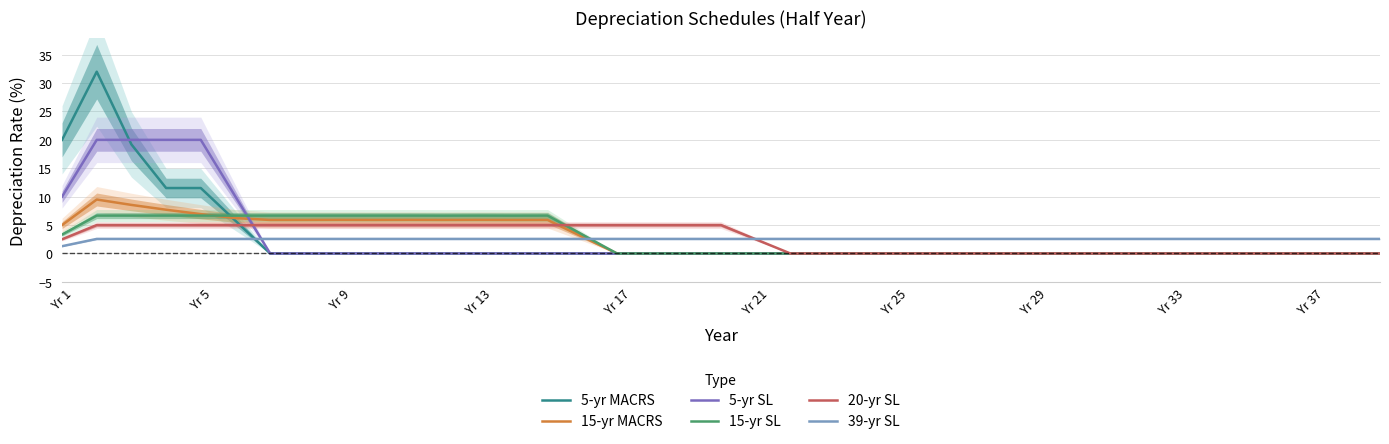

How many lines are shown in the chart?

6